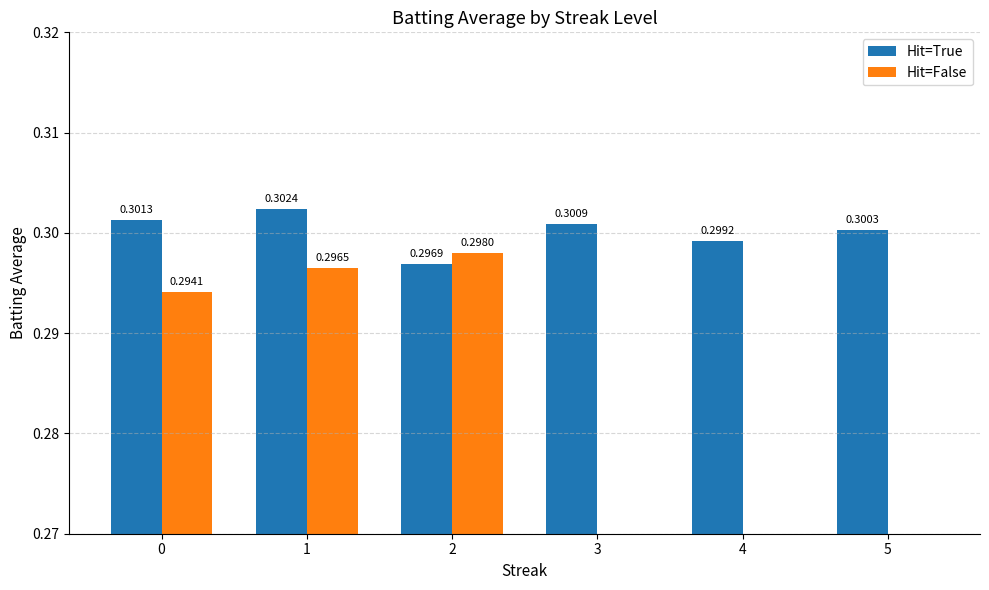

Reading left to right, extract all data points from this chart.

Hit=True: 0=0.3	1=0.3	2=0.3	3=0.3	4=0.3	5=0.3
Hit=False: 0=0.3	1=0.3	2=0.3	3=0.0	4=0.0	5=0.0